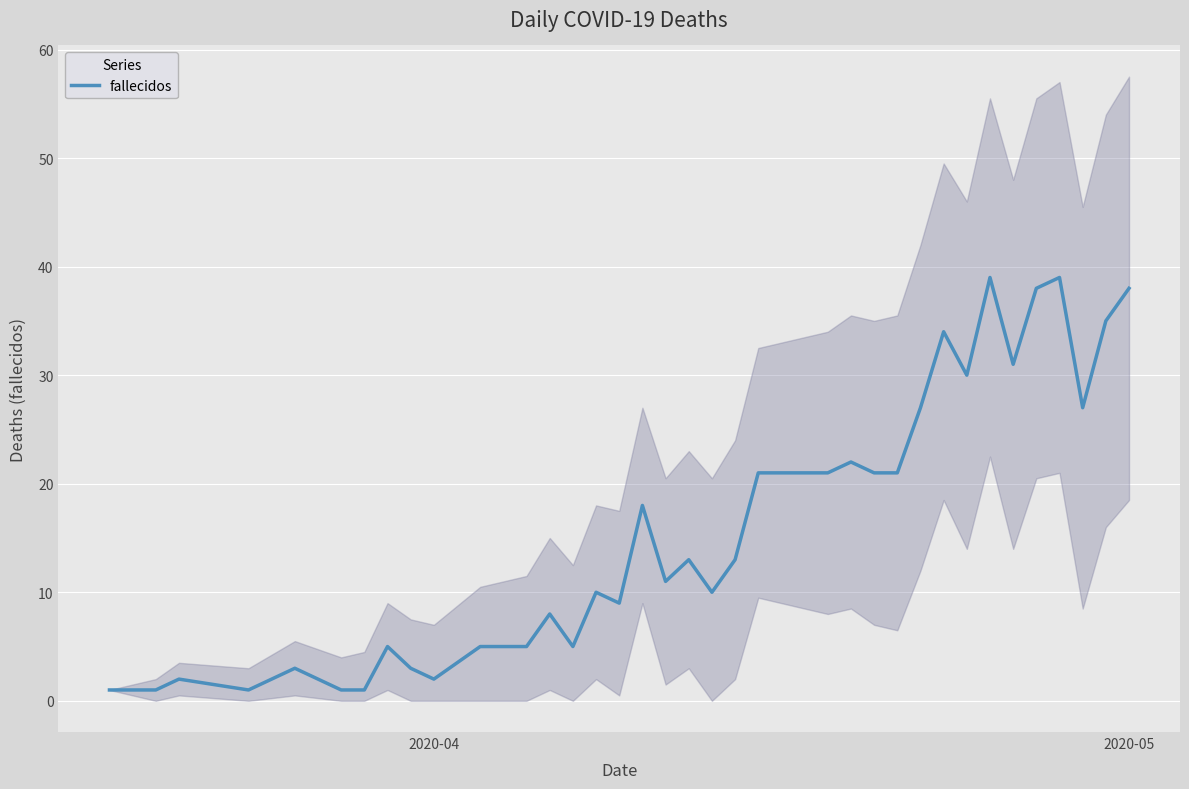

Reading right to left, transcribe all the data shown in this chart.

38	35	27	39	38	31	39	30	34	27	21	21	22	21	21	21	21	13	10	13	11	18	9	10	5	8	5	5	5	2	3	5	1	1	3	1	2	1	1	1